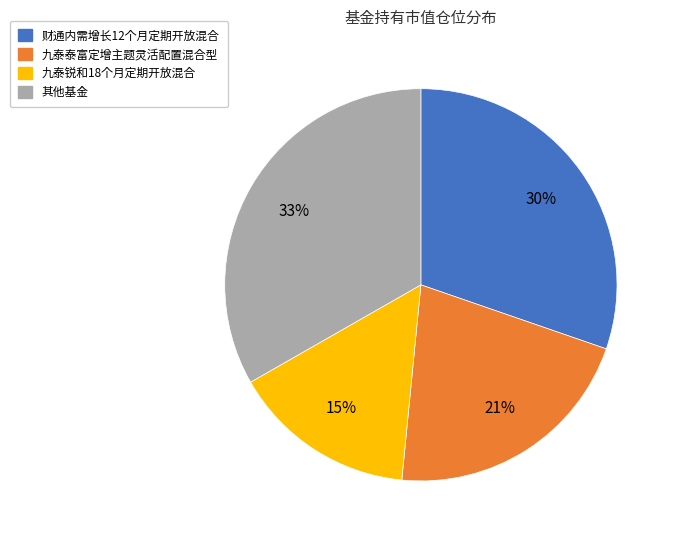

To the nearest percent, what is the average slice percentage?

25%